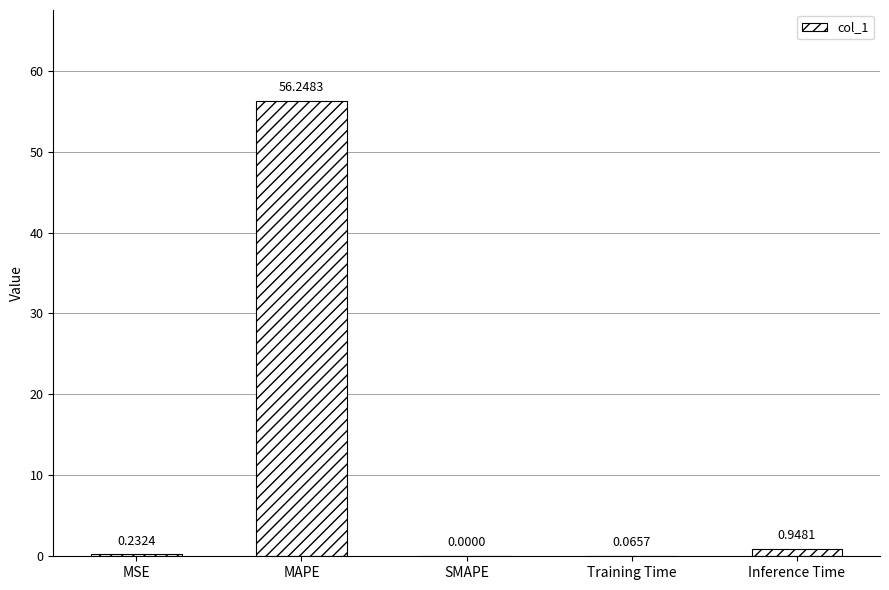

At which category does the chart reach its peak across all series?

MAPE